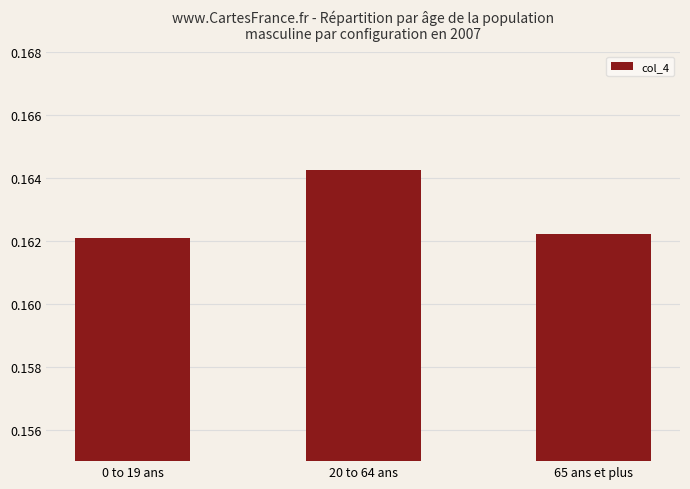

Are the bars horizontal?

No